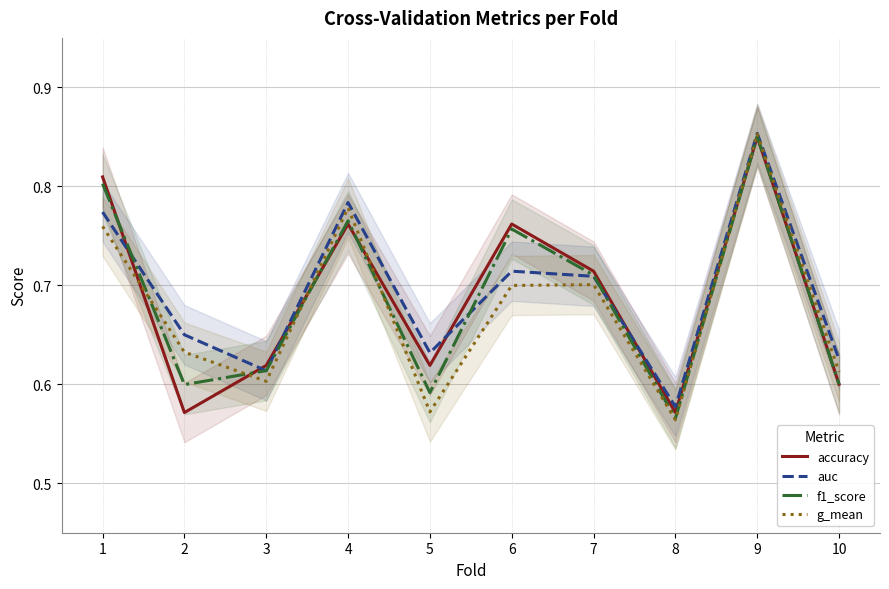

Between 8 and 7, which is larger?

7